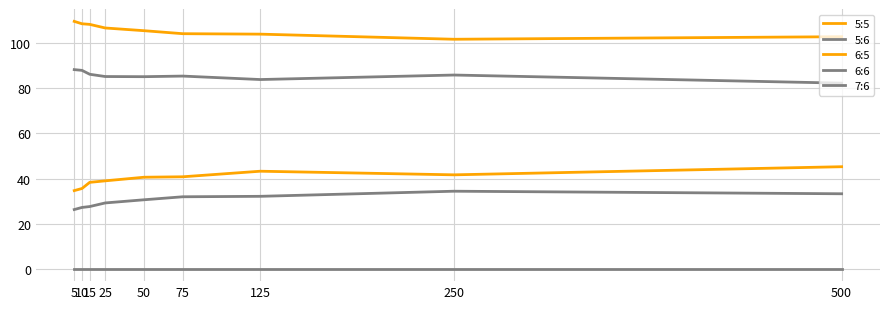

Reading left to right, transcribe all the data shown in this chart.

5:5: 5=109.7	10=108.7	15=108.4	25=106.8	50=105.6	75=104.3	125=104.1	250=101.8	500=102.9
5:6: 5=26.3	10=27.2	15=27.6	25=29.2	50=30.6	75=31.9	125=32.1	250=34.4	500=33.3
6:5: 5=34.7	10=35.6	15=38.3	25=39.0	50=40.6	75=40.8	125=43.3	250=41.7	500=45.3
6:6: 5=88.3	10=88.0	15=86.3	25=85.3	50=85.2	75=85.5	125=83.9	250=85.9	500=82.3
7:6: 5=0.0	10=0.0	15=0.0	25=0.0	50=0.0	75=0.0	125=0.0	250=0.0	500=0.0